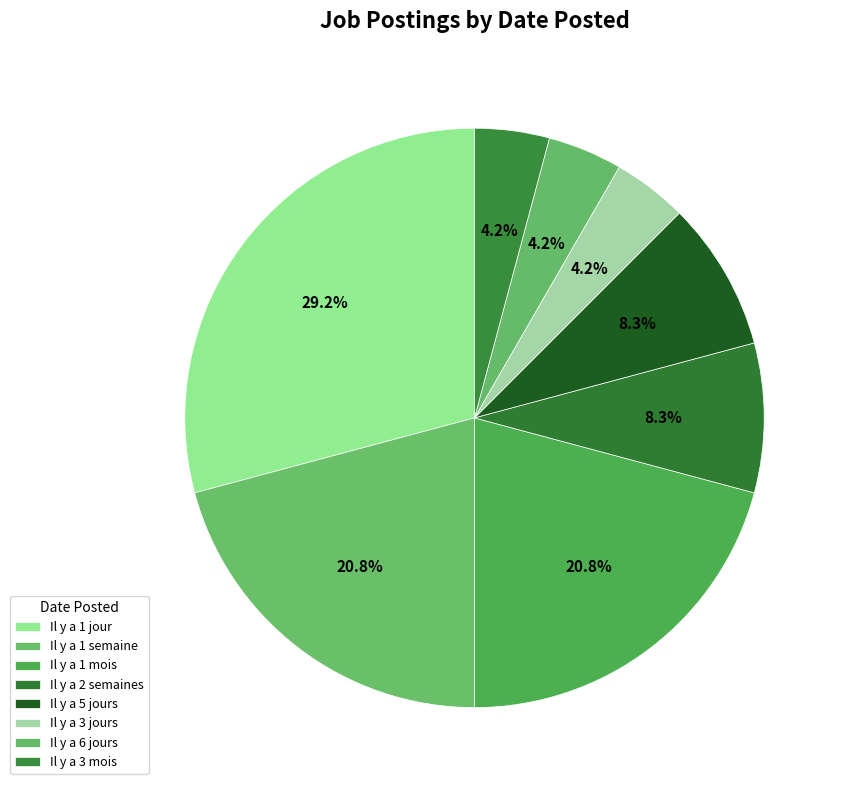

How many slices are in this pie chart?

8